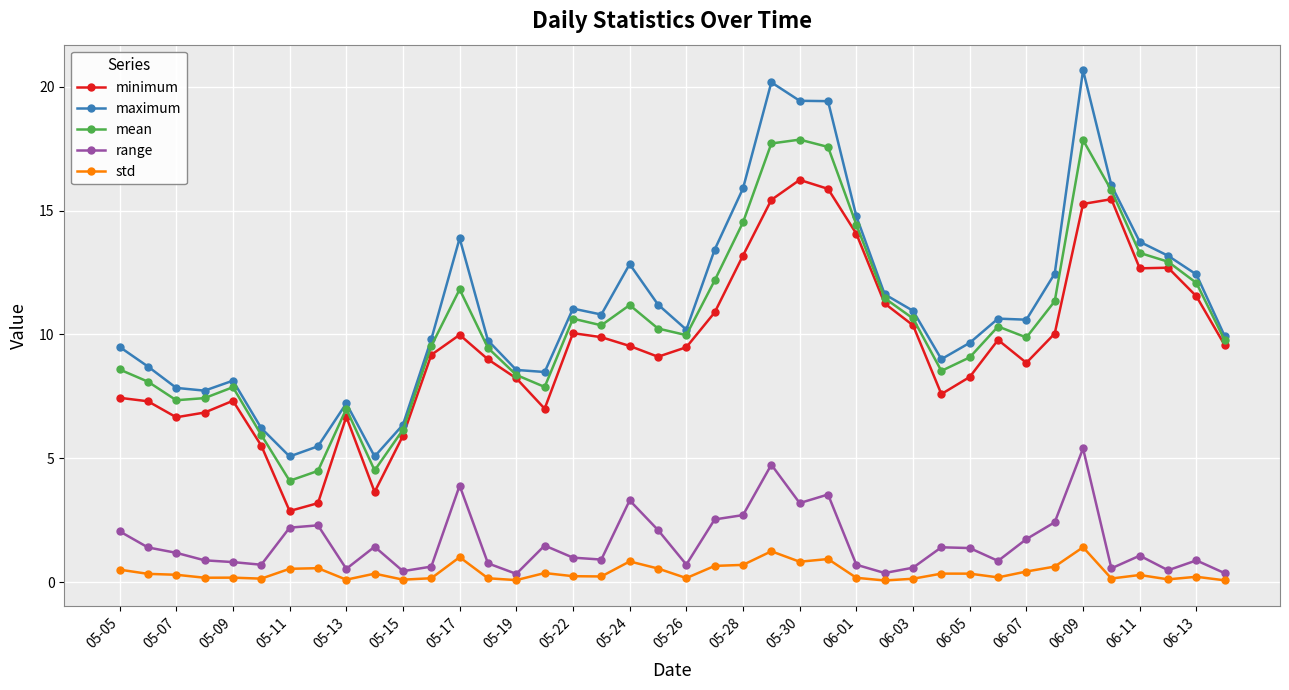

True or false: maximum and range intersect in this chart.

False